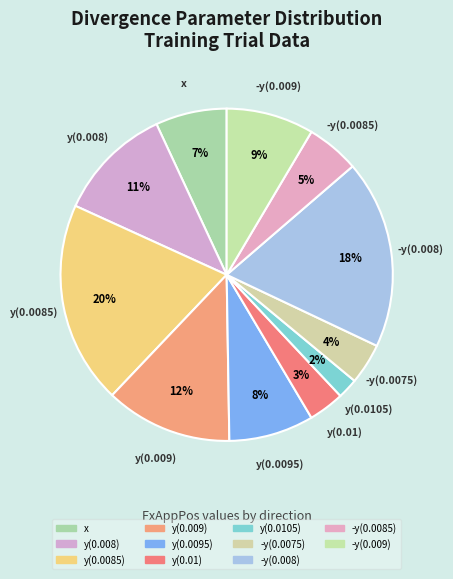

How many segments does this pie chart have?

11